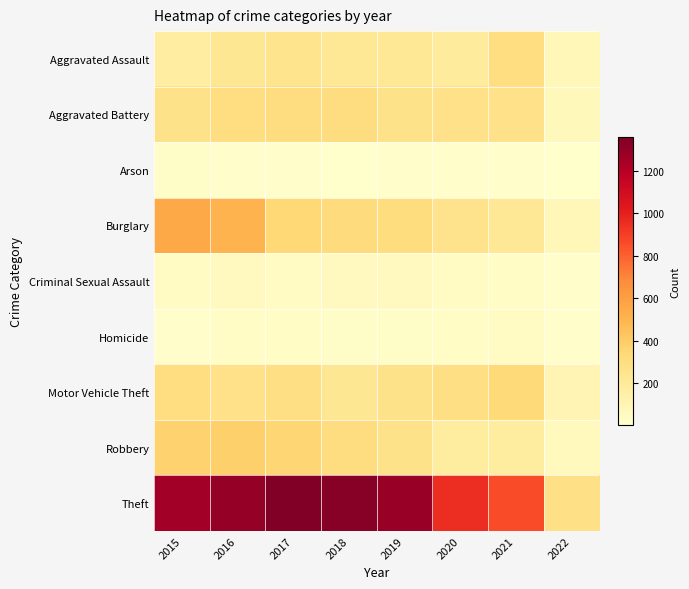

Reading left to right, transcribe all the data shown in this chart.

Aggravated Assault: 2015=164	2016=225	2017=251	2018=220	2019=220	2020=192	2021=295	2022=78
Aggravated Battery: 2015=260	2016=298	2017=303	2018=302	2019=267	2020=269	2021=270	2022=68
Arson: 2015=22	2016=14	2017=12	2018=8	2019=16	2020=12	2021=17	2022=3
Burglary: 2015=552	2016=505	2017=339	2018=319	2019=308	2020=252	2021=220	2022=81
Criminal Sexual Assault: 2015=43	2016=51	2017=41	2018=51	2019=54	2020=38	2021=33	2022=11
Homicide: 2015=13	2016=28	2017=27	2018=23	2019=21	2020=34	2021=38	2022=14
Motor Vehicle Theft: 2015=299	2016=272	2017=285	2018=225	2019=263	2020=287	2021=332	2022=99
Robbery: 2015=372	2016=381	2017=356	2018=302	2019=264	2020=174	2021=175	2022=60
Theft: 2015=1263	2016=1297	2017=1359	2018=1337	2019=1288	2020=954	2021=856	2022=276